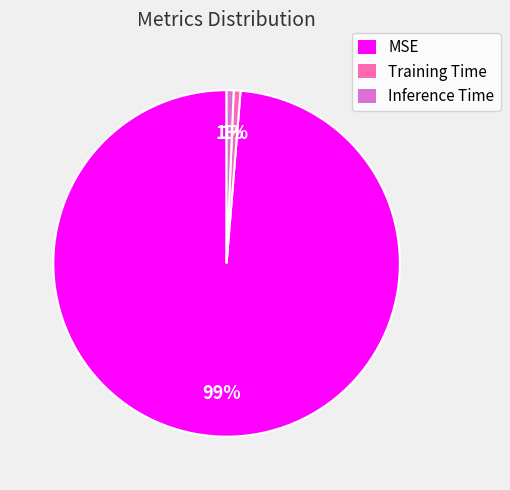

Which category has the biggest portion of the pie?

MSE